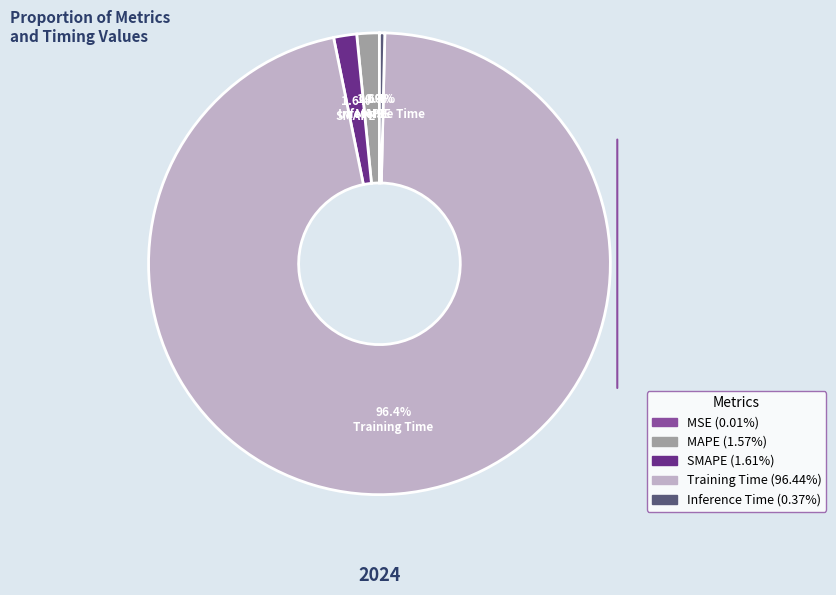

Is Training Time the majority of the pie?

Yes